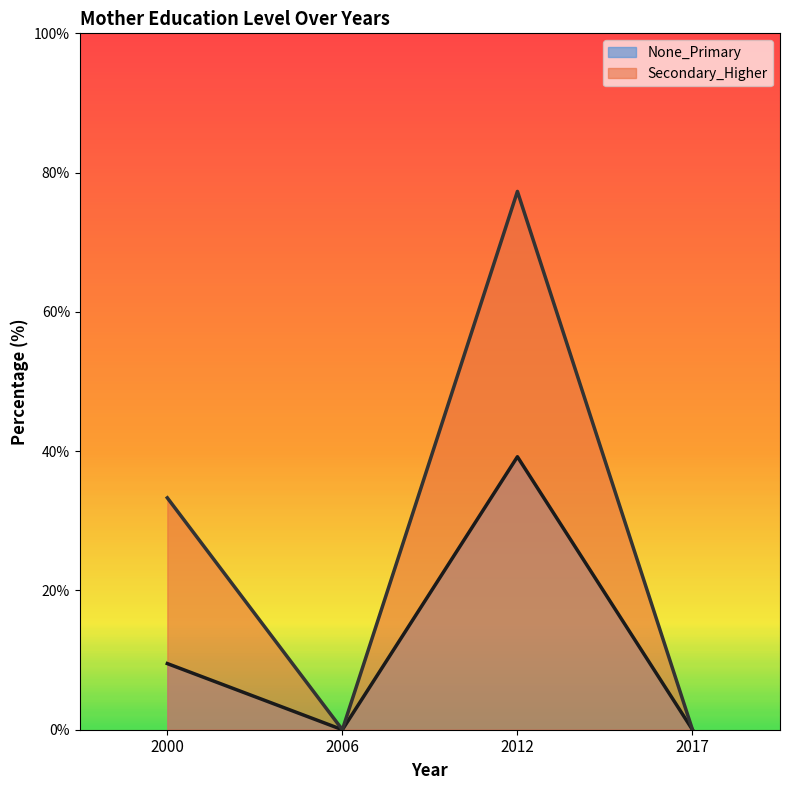

Rank the series at 2006 from highest to lowest value.

None_Primary, Secondary_Higher